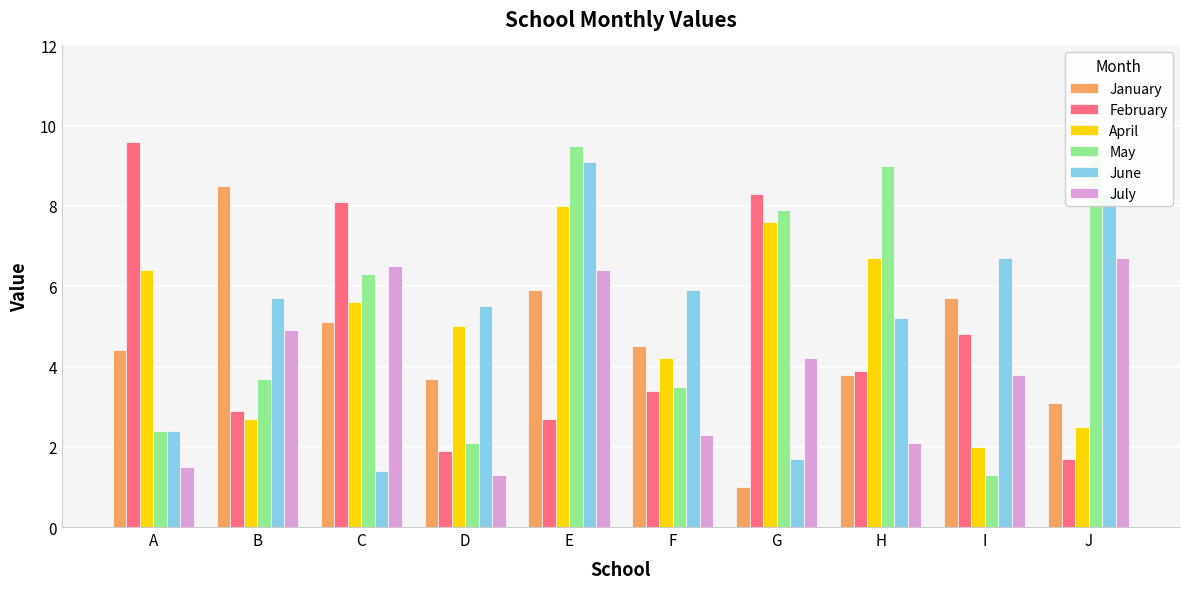

The May series shows 0.7 at A. True or false?

False